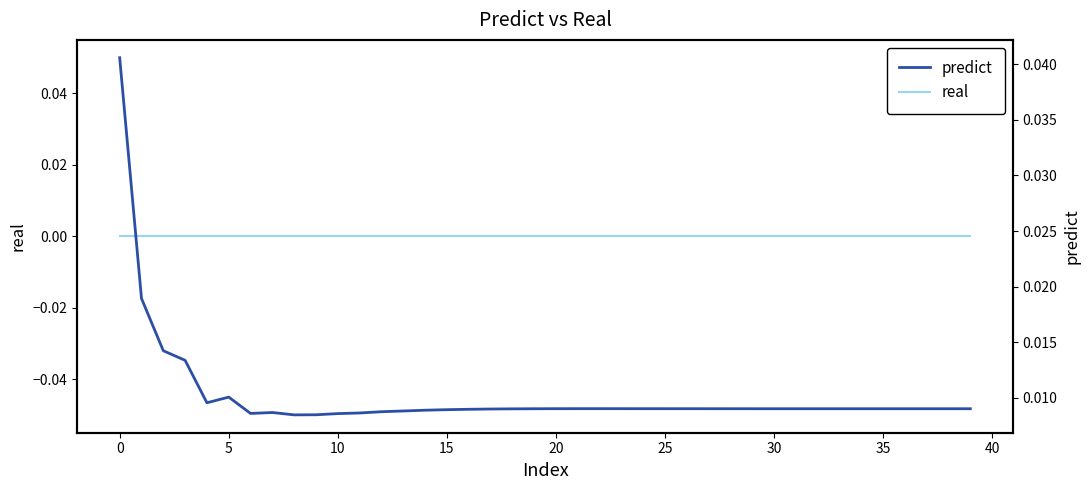

What is the label of the 23rd point from the right?

17